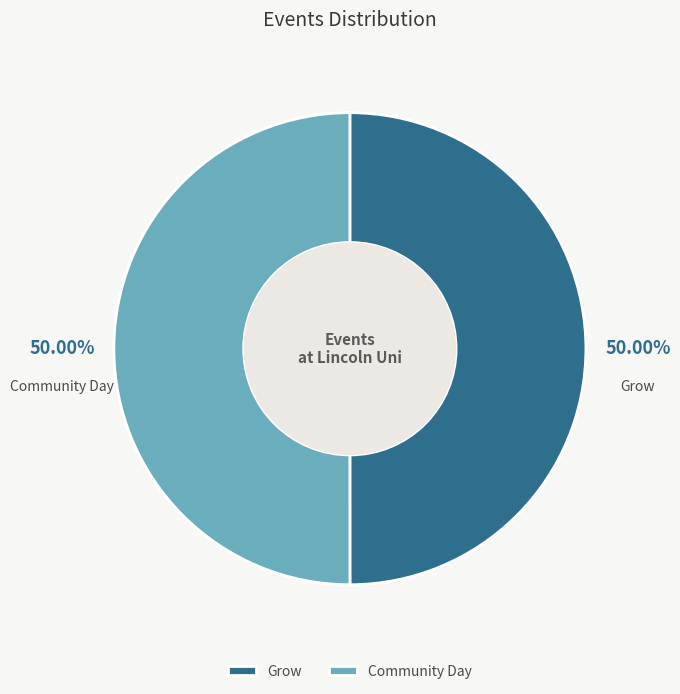

How many segments does this pie chart have?

2